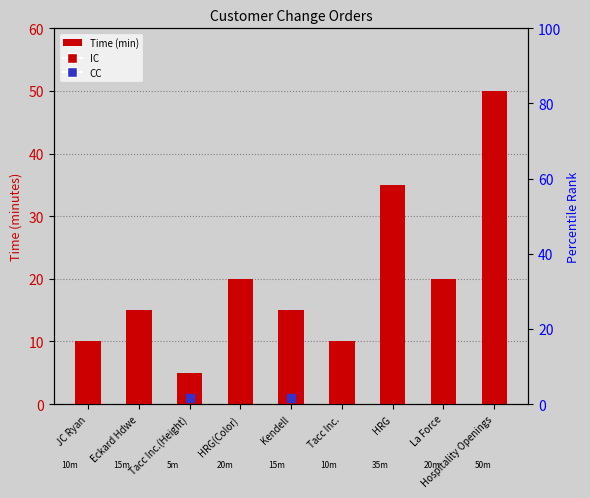

What is the change in value from Kendell to La Force?

+5